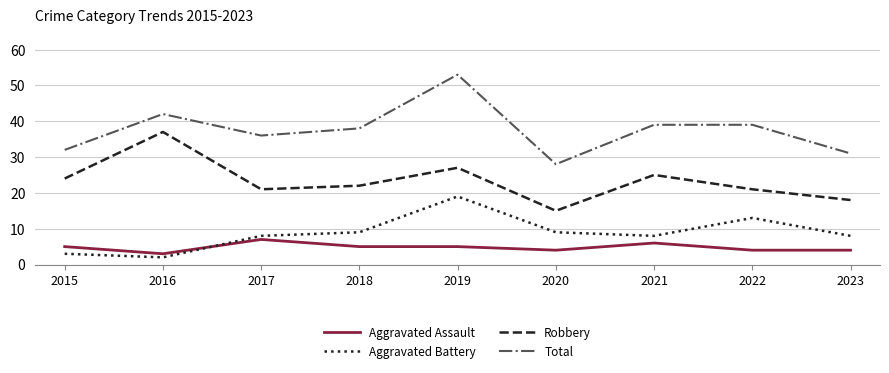

Is it true that Total equals 39 at 2022?

True